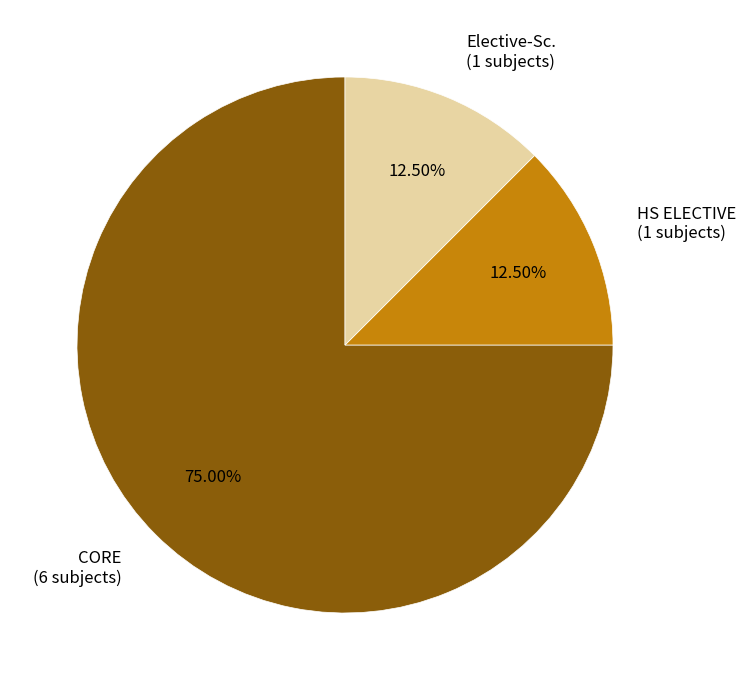

Approximately how many times larger is the value at CORE compared to HS ELECTIVE?

6.0